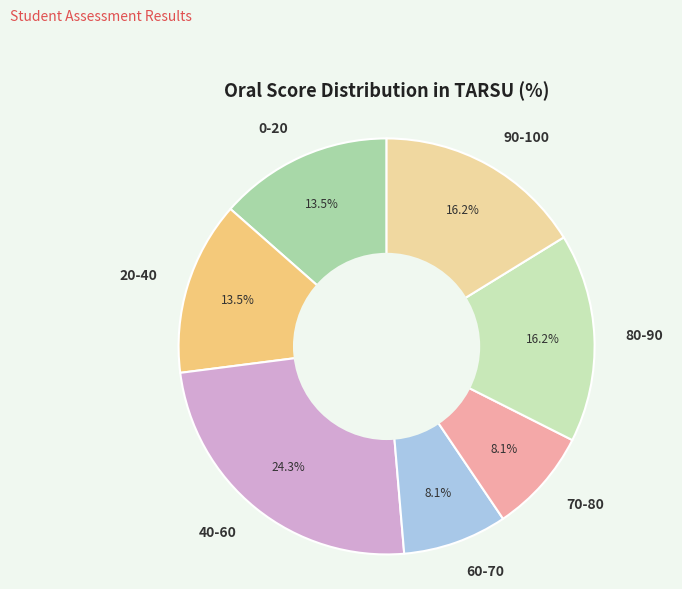

What is the largest slice in the pie chart?

40-60